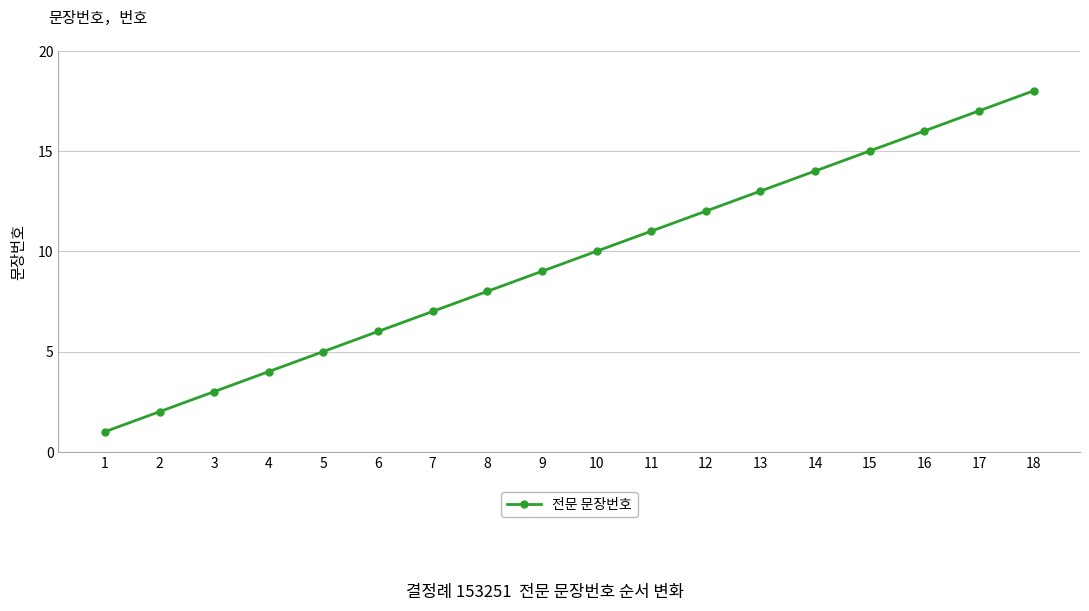

Reading left to right, transcribe all the data shown in this chart.

1	2	3	4	5	6	7	8	9	10	11	12	13	14	15	16	17	18